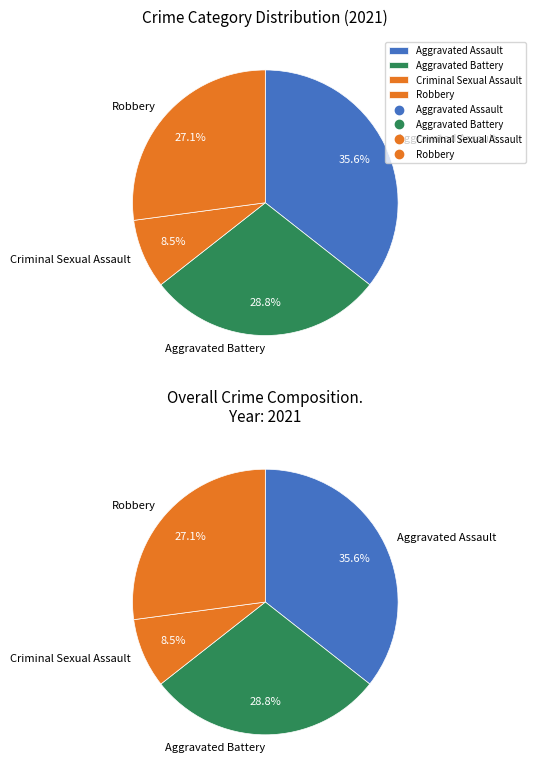

Combined, what portion of the pie is Aggravated Battery and Robbery?

55.9%